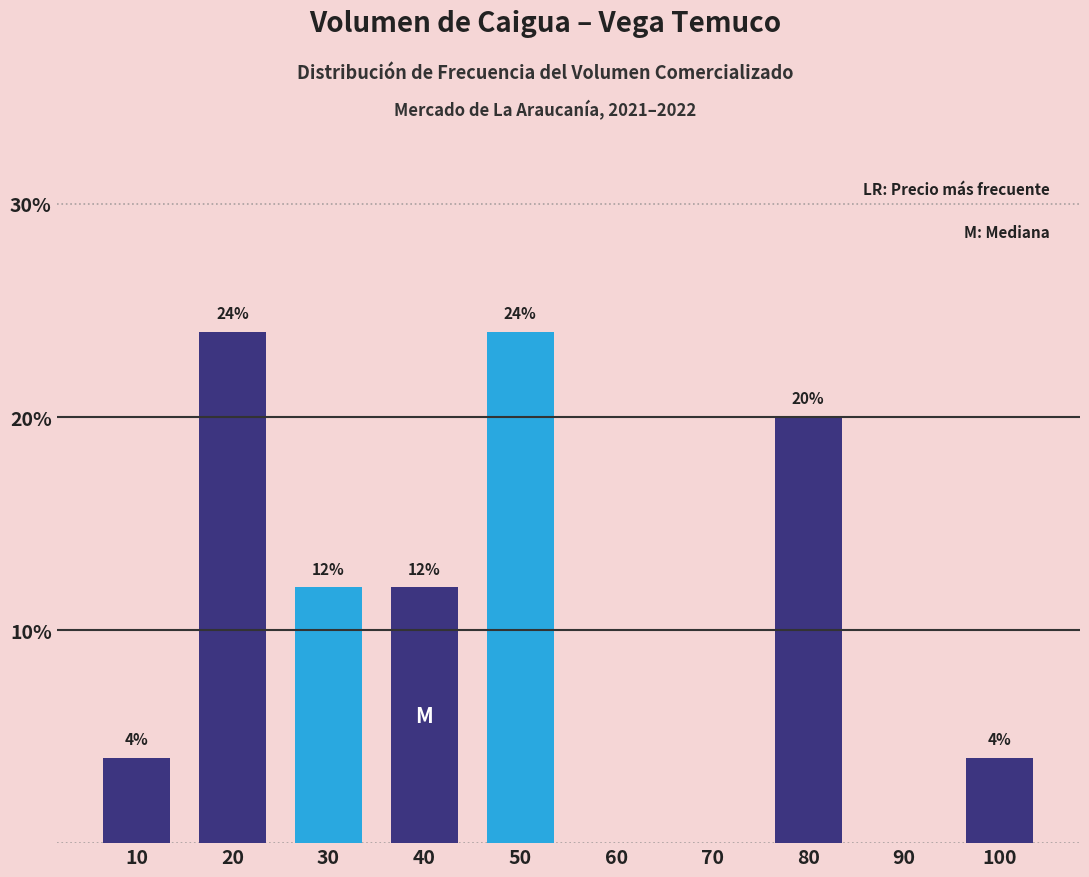

Reading right to left, extract all data points from this chart.

100=4	90=0	80=20	70=0	60=0	50=24	40=12	30=12	20=24	10=4